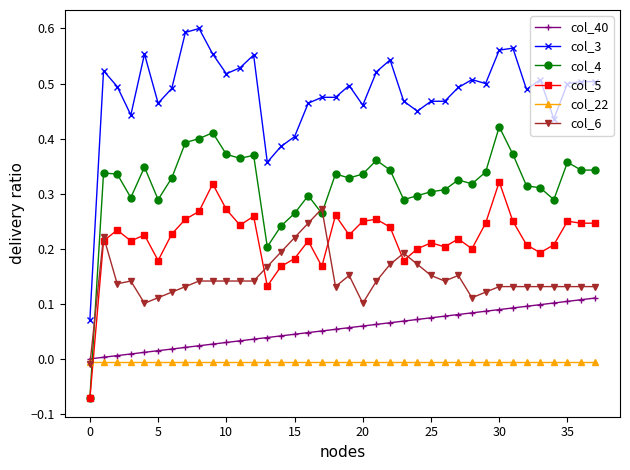

Which series has the widest spread of values?

col_3